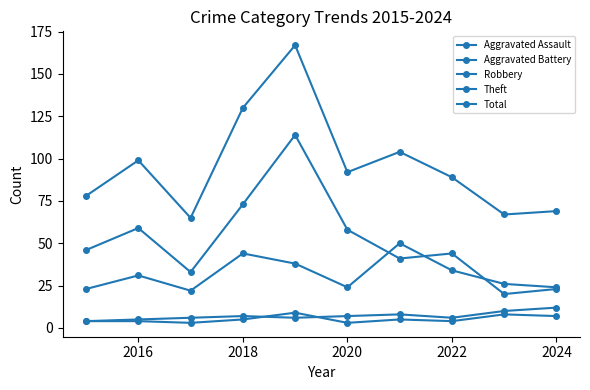

Does the chart have visible grid lines?

No